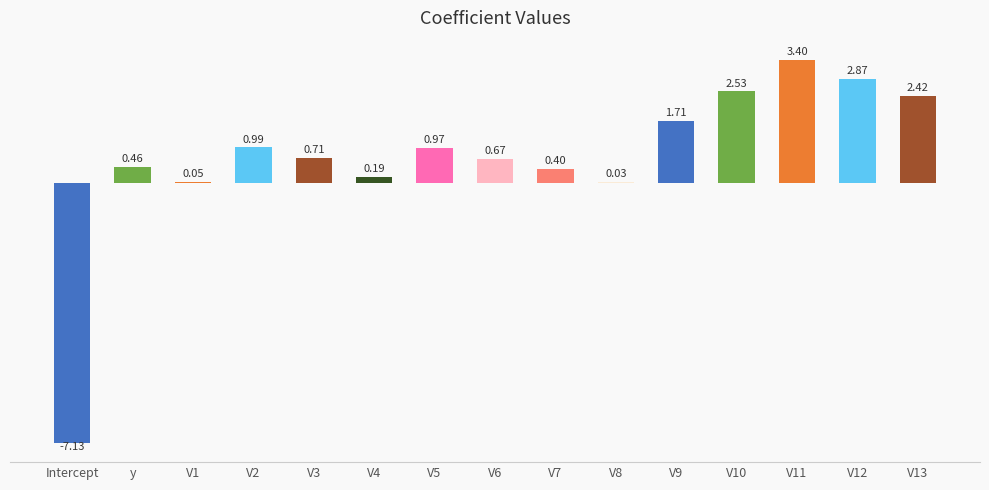

Between V6 and V1, which is larger?

V6